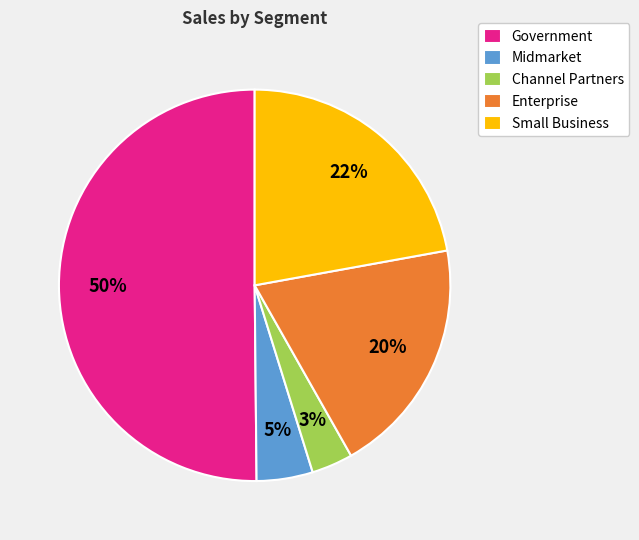

Which category has the biggest portion of the pie?

Government